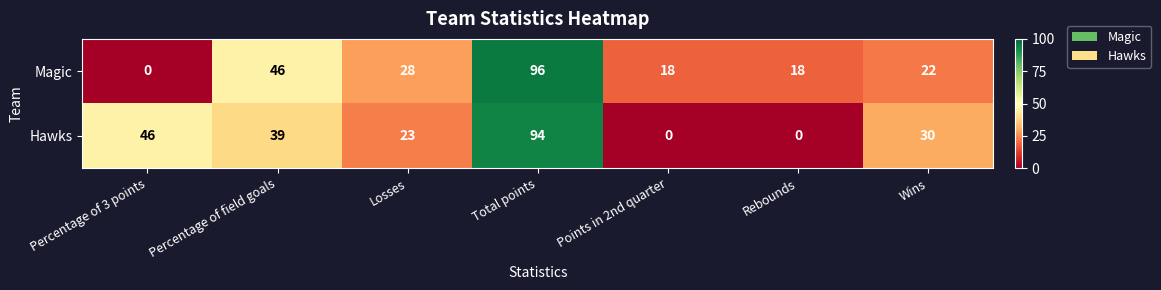

Is it true that Hawks equals 68 at Percentage of field goals?

False